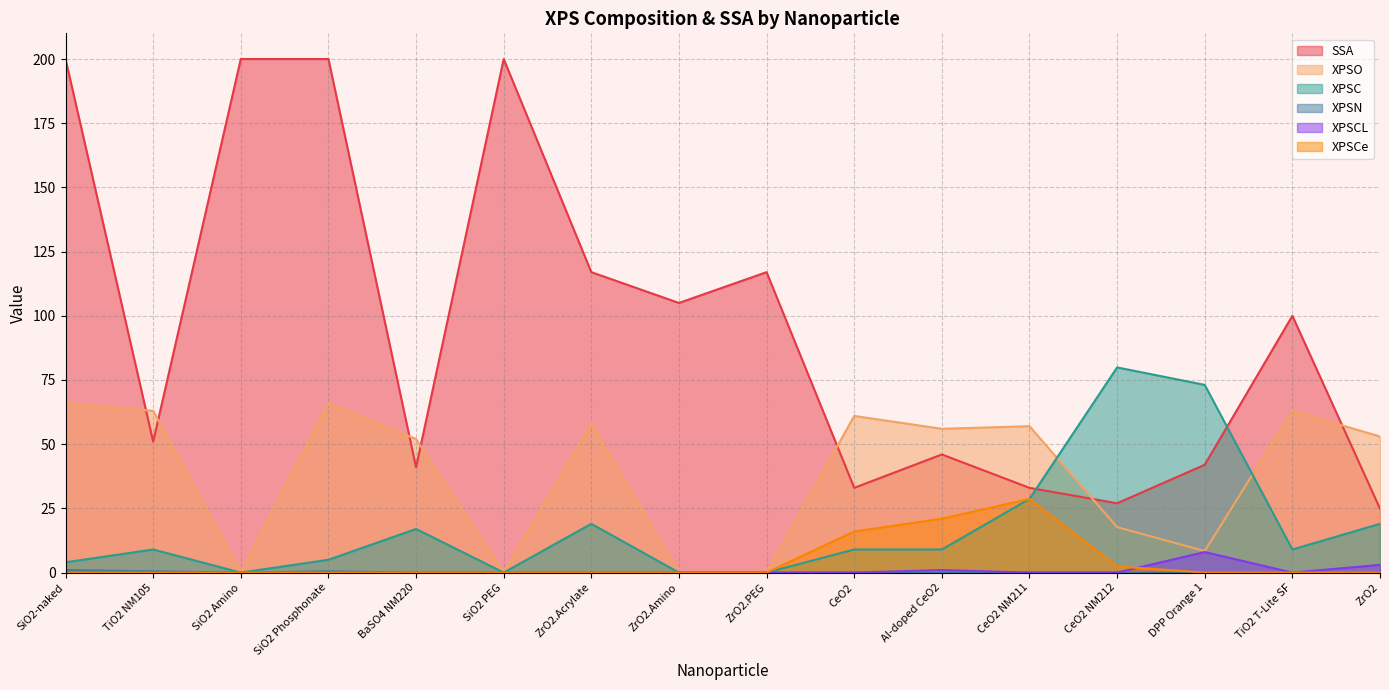

True or false: XPSO has a value of 14.0 at DPP Orange 1.

False